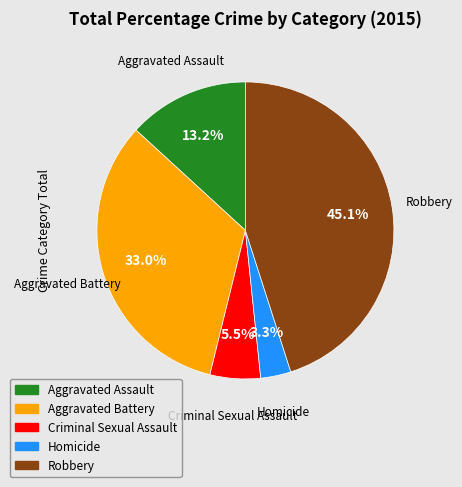

Is there any slice that represents more than half of the pie?

No